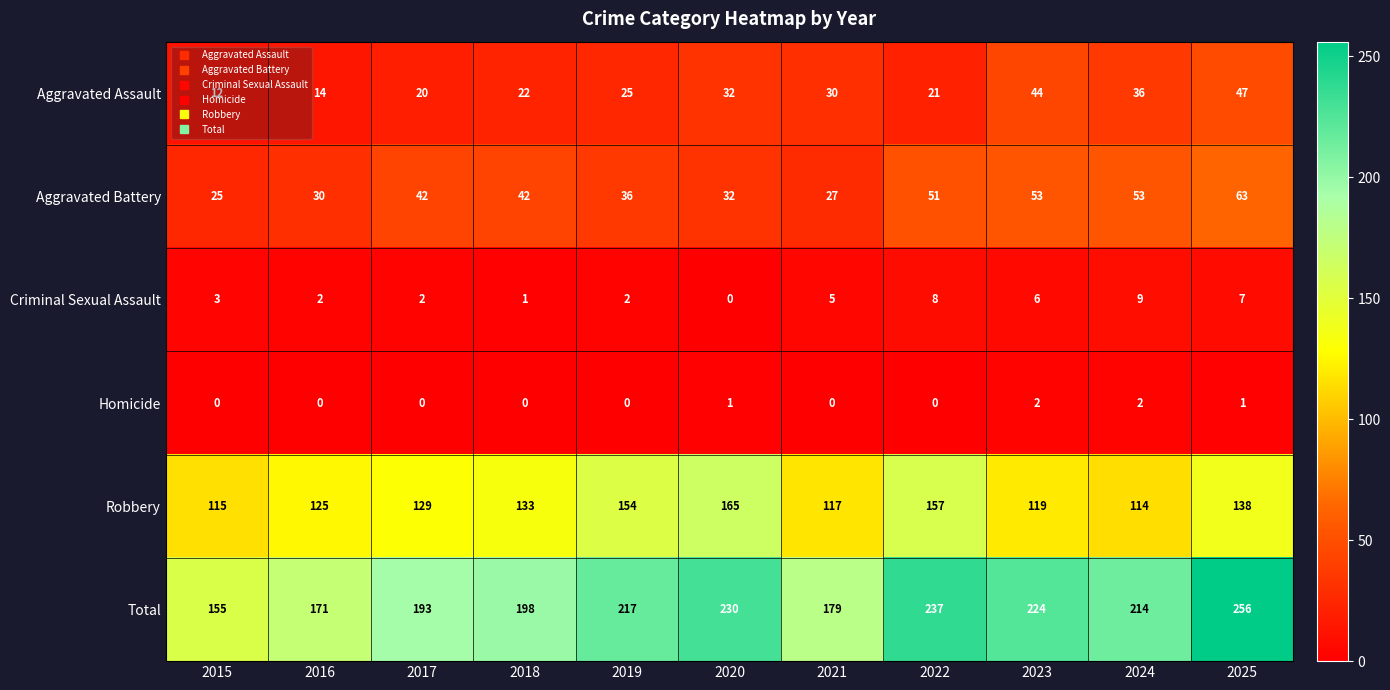

What is the spread (max minus min) of values at 2022?

237